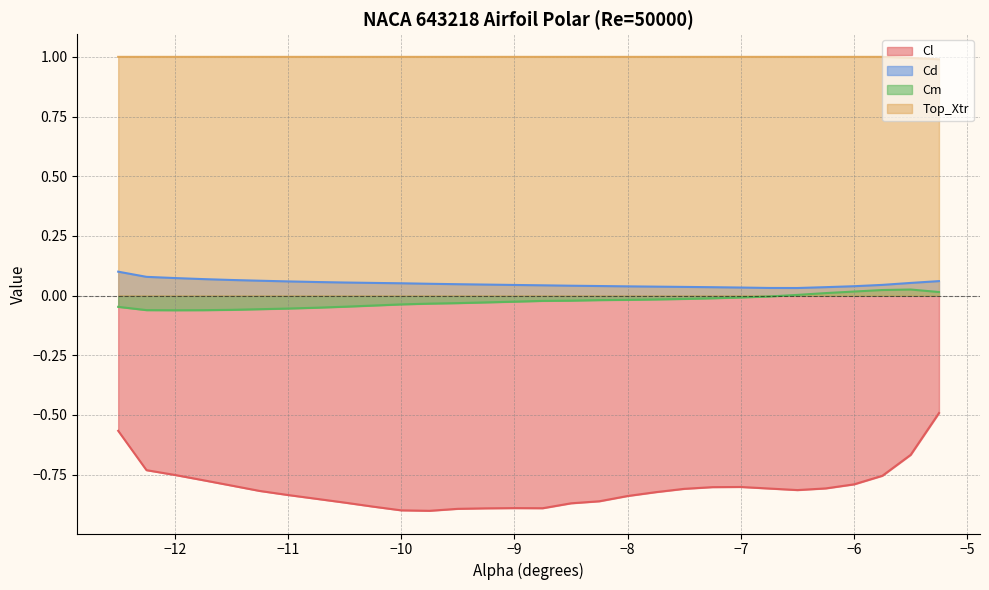

What is the maximum value shown in the chart?

1.0